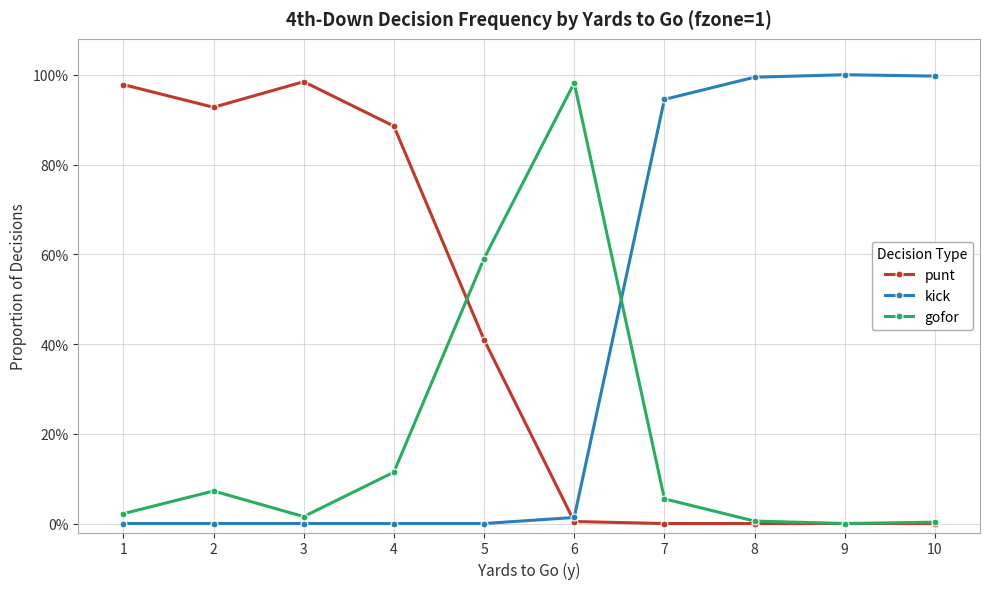

In kick, how many points are higher than both neighbors (excluding endpoints)?

1